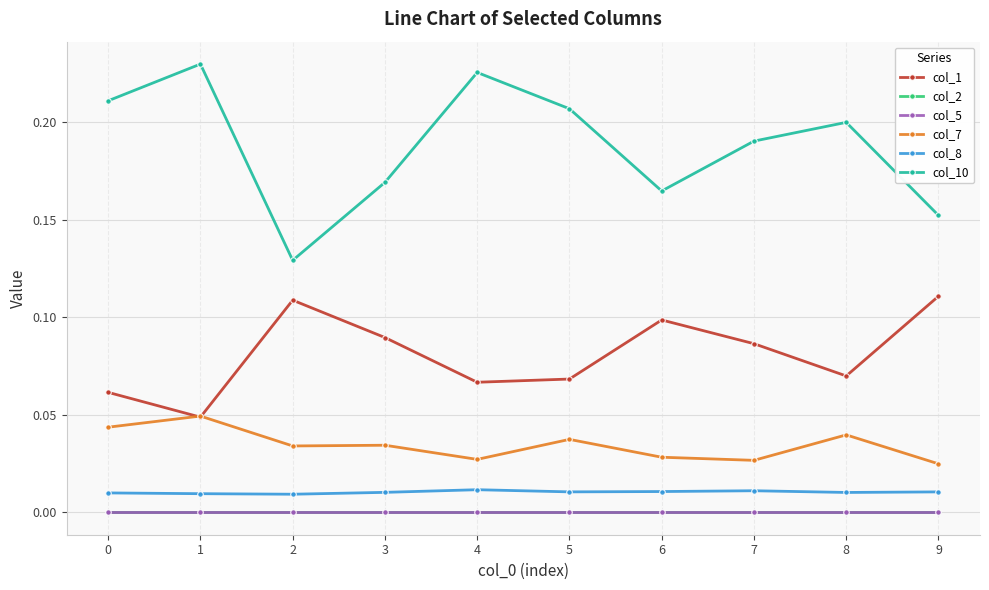

Which has a higher value, 0 or 3?

3